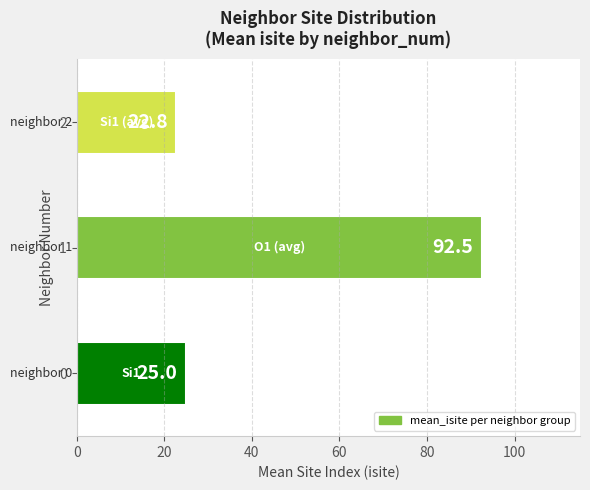

What is the difference between the maximum and second lowest values?

67.5